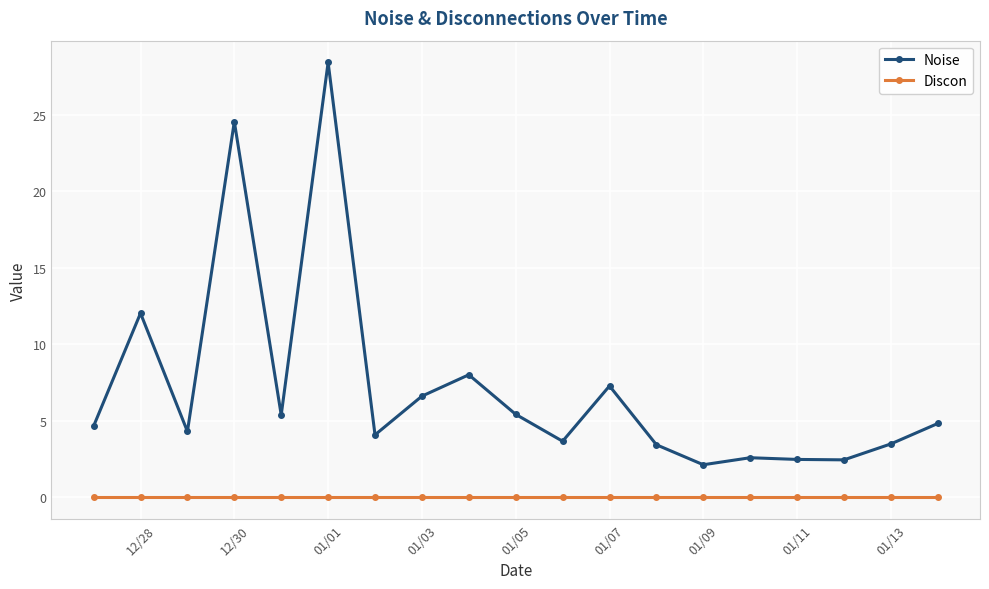

Which series has the widest spread of values?

Noise